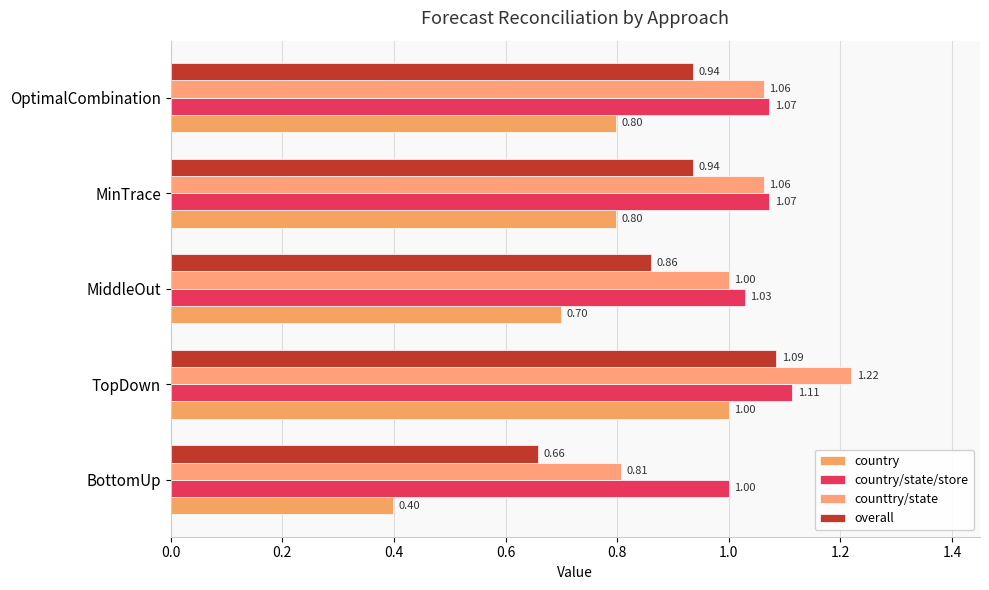

How many values in the counttry/state series exceed 1?

3